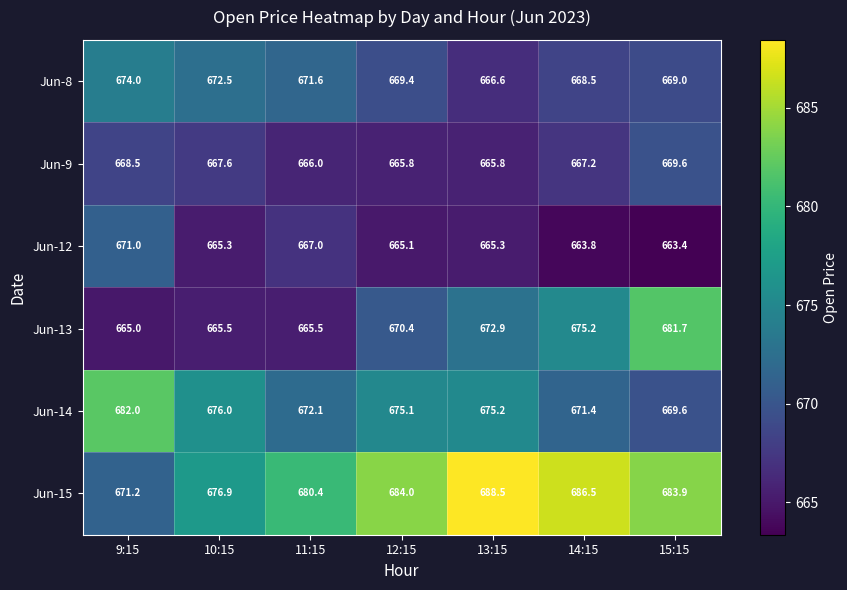

Which label corresponds to the largest value in the chart?

13:15